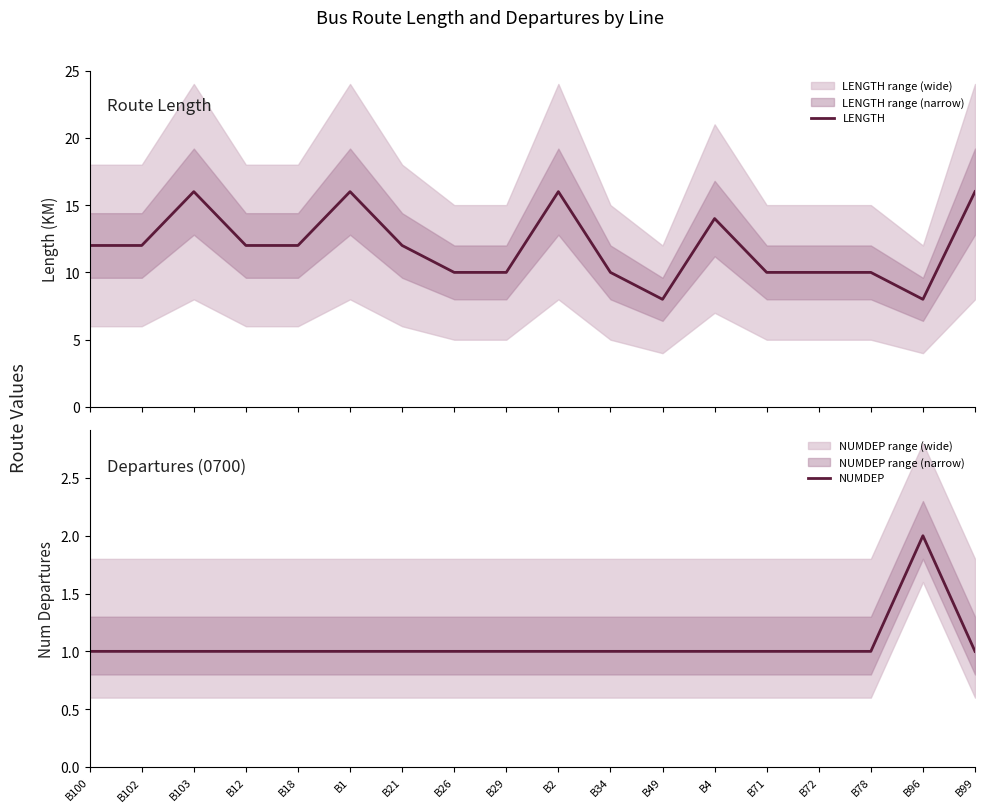

What are all the series names shown in the legend?

LENGTH, NUMDEP